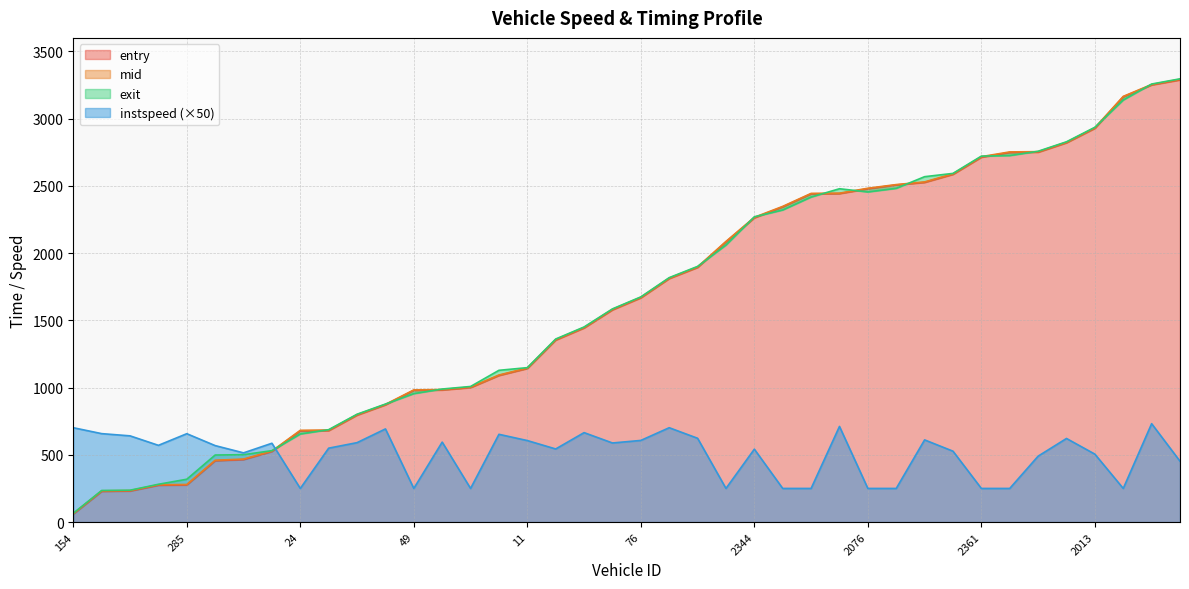

At which category is the sum across all series the highest?

2276